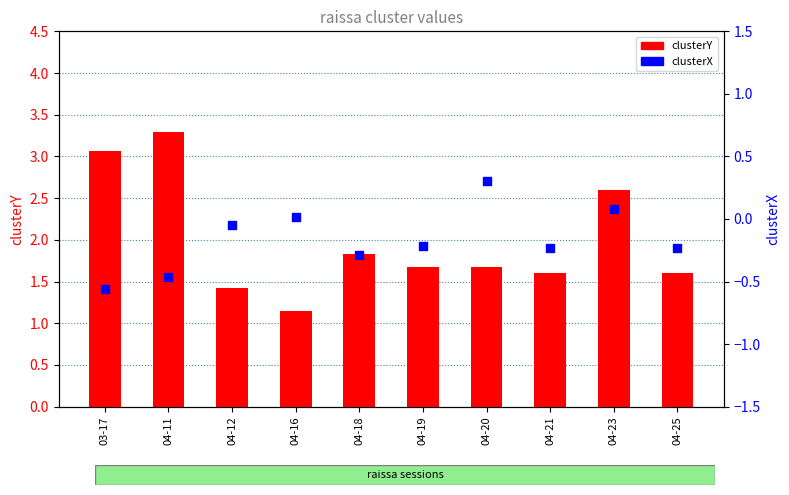

Which series has the largest total across all categories?

clusterY